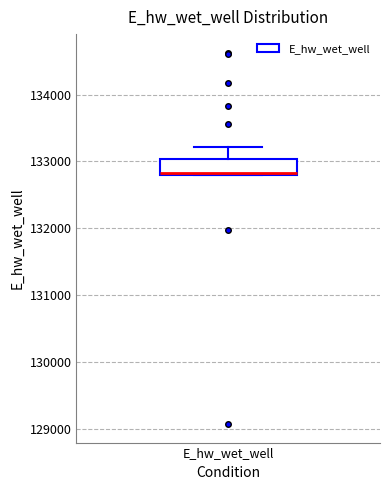

Where is the lower edge of the box for E_hw_wet_well on the y-axis? The values are not printed on the chart, so give them approximately, as read against the axis.

132800